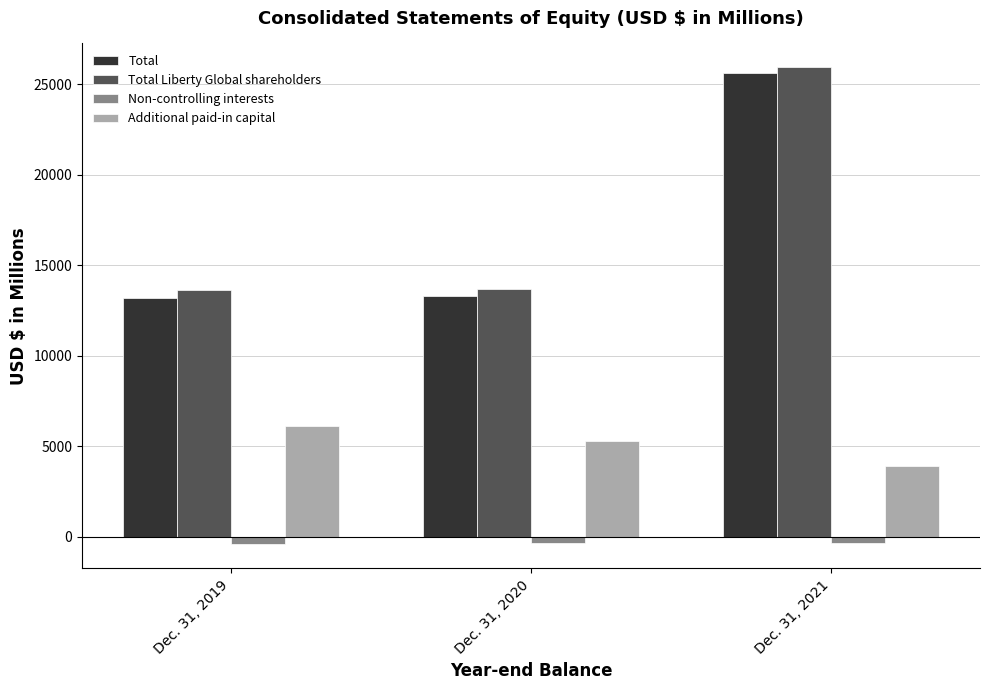

Where is Additional paid-in capital nearest to the value 5014?

Dec. 31, 2020